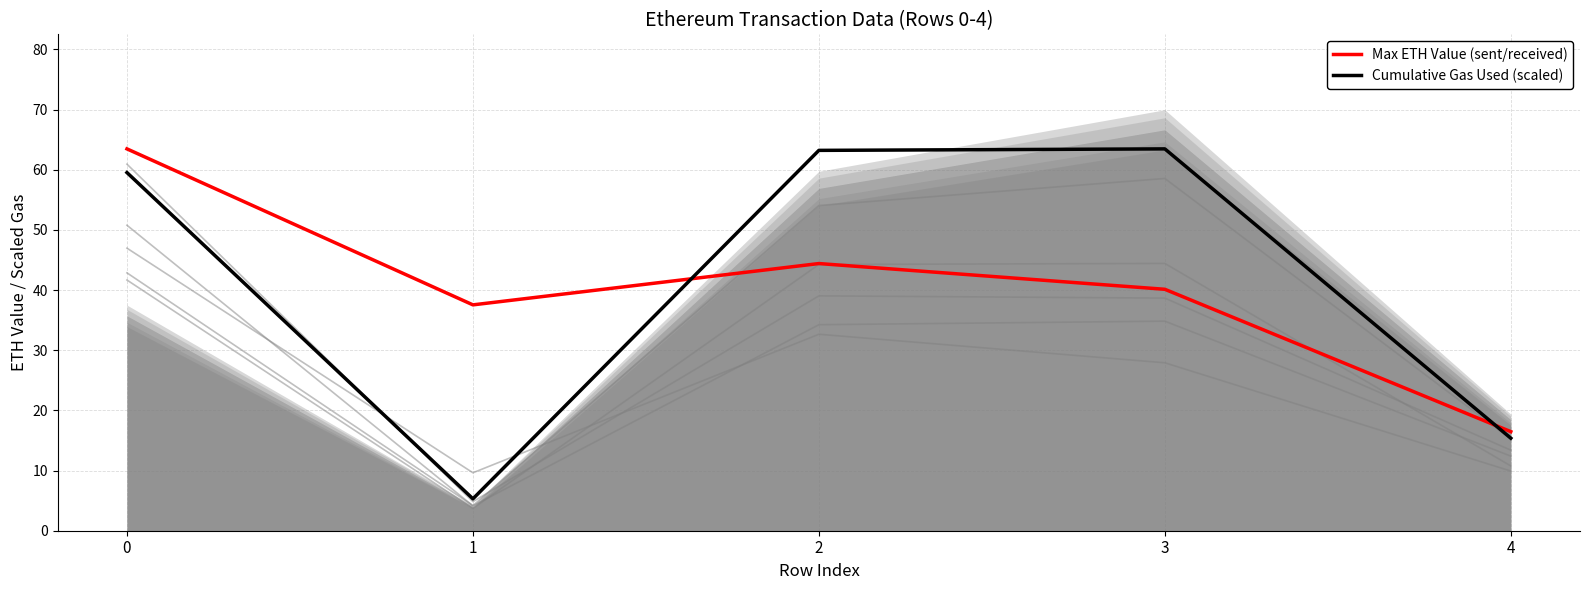

What is the difference between the Cumulative Gas Used (scaled) values at 2 and 1?

57.9